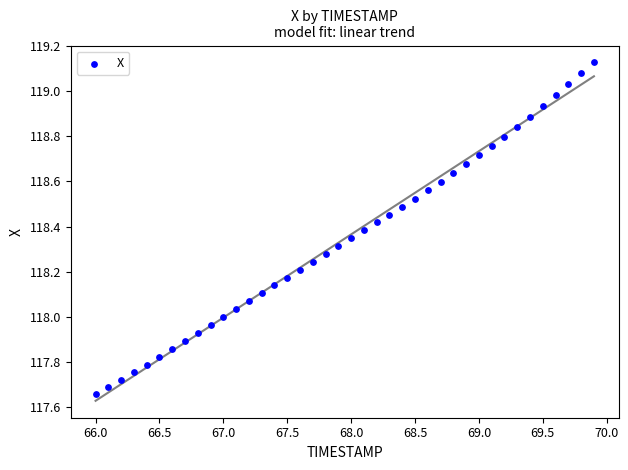

What is the range of Y values (max minus min)?

1.5